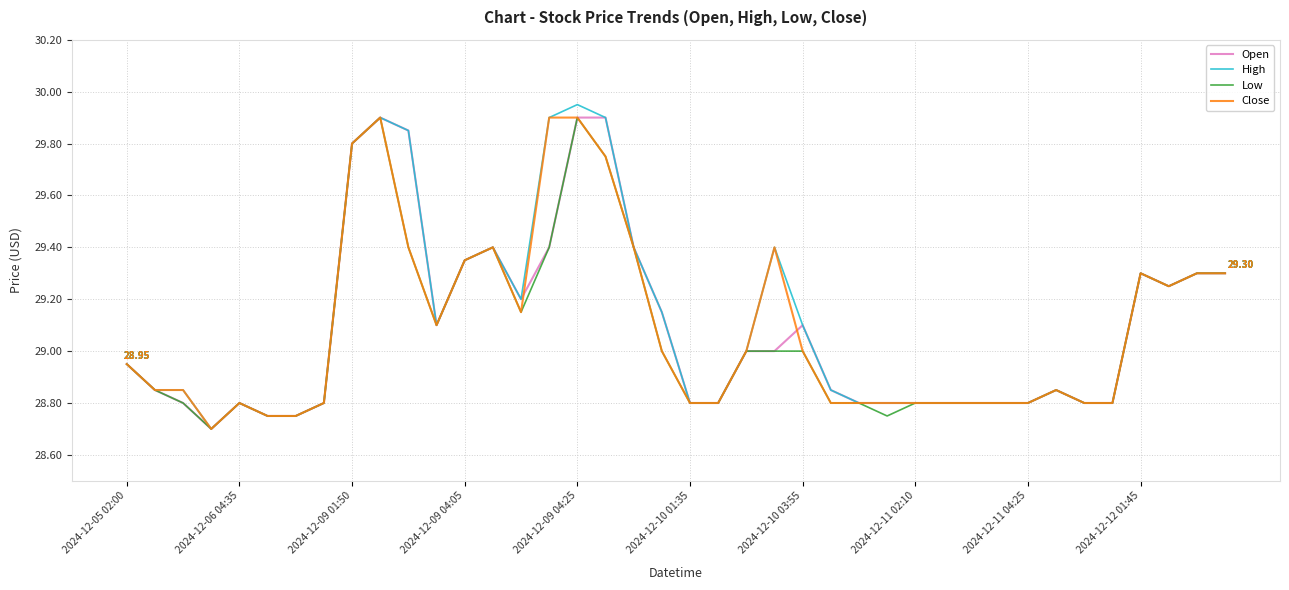

What is the sum of all Low values?

1162.5